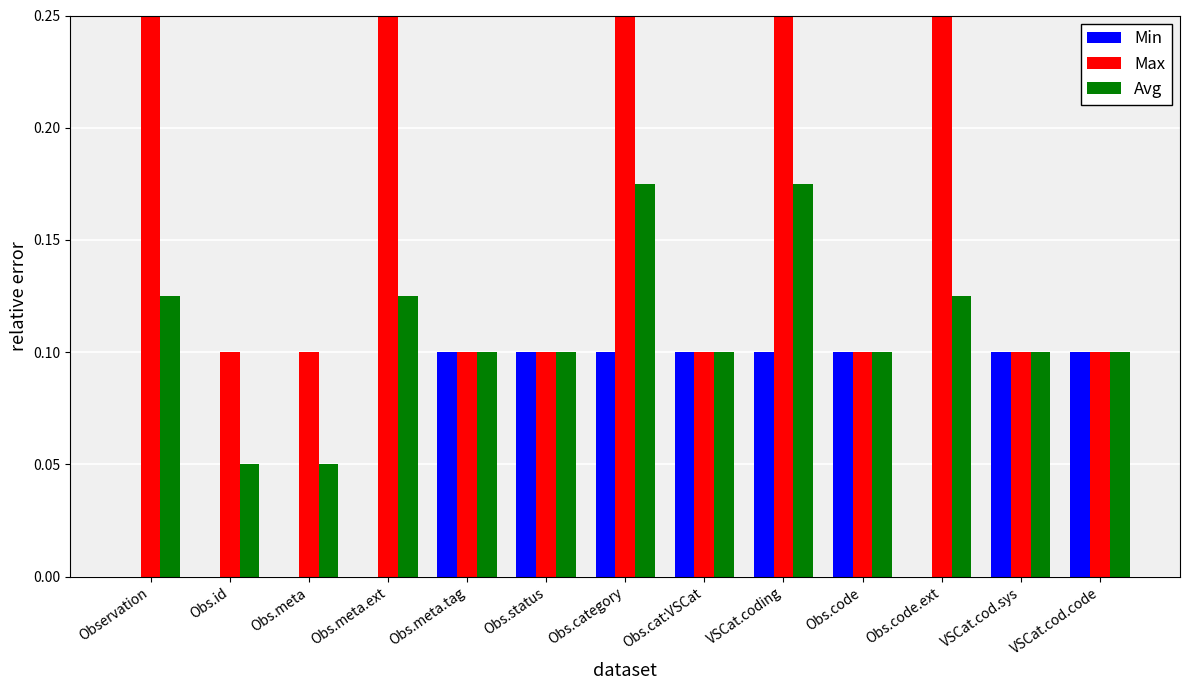

What is the sum of all Avg values?

1.4